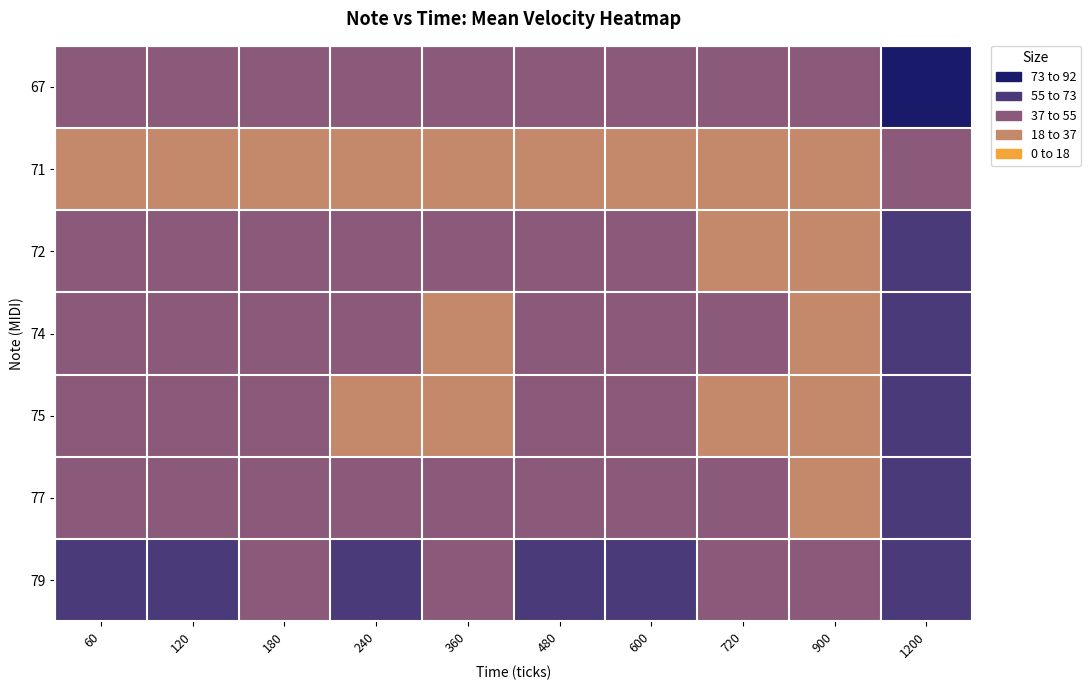

Count the number of categories in the chart.

10